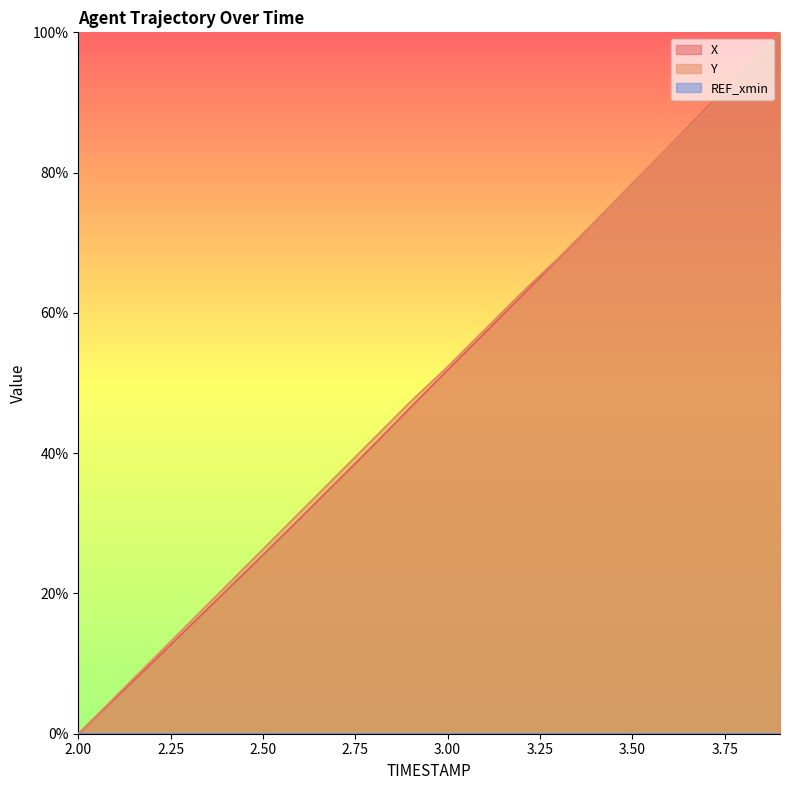

What is the spread (max minus min) of values at 2.50?

26.3